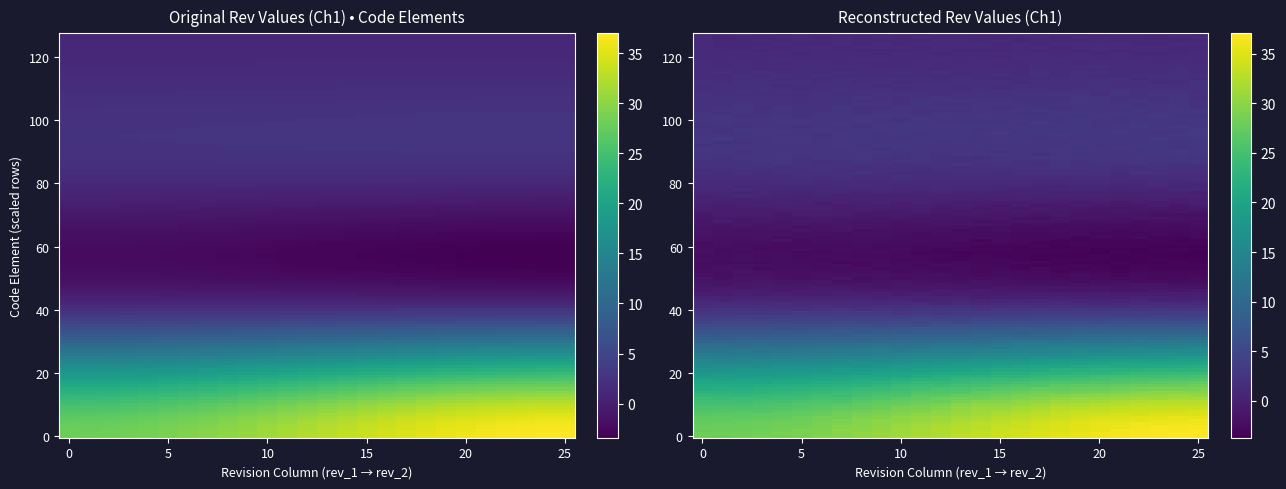

What is the spread (max minus min) of values at rev_1?

27